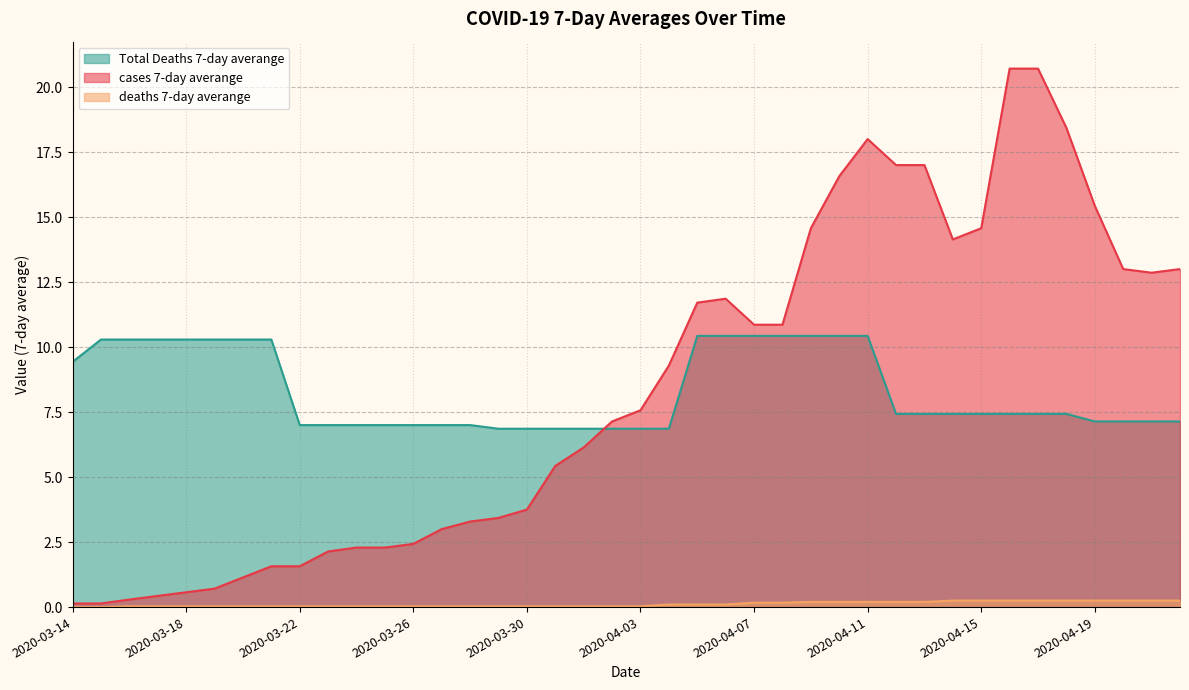

Which has a higher value, 2020-03-20 or 2020-03-26?

2020-03-26